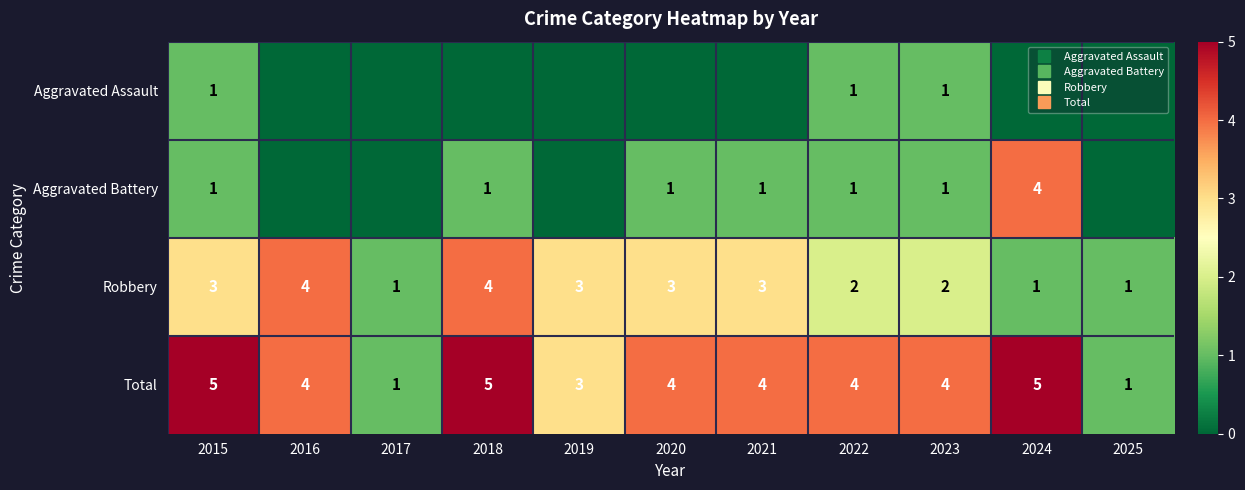

What is the difference between the maximum and second lowest values in the Total series?

4